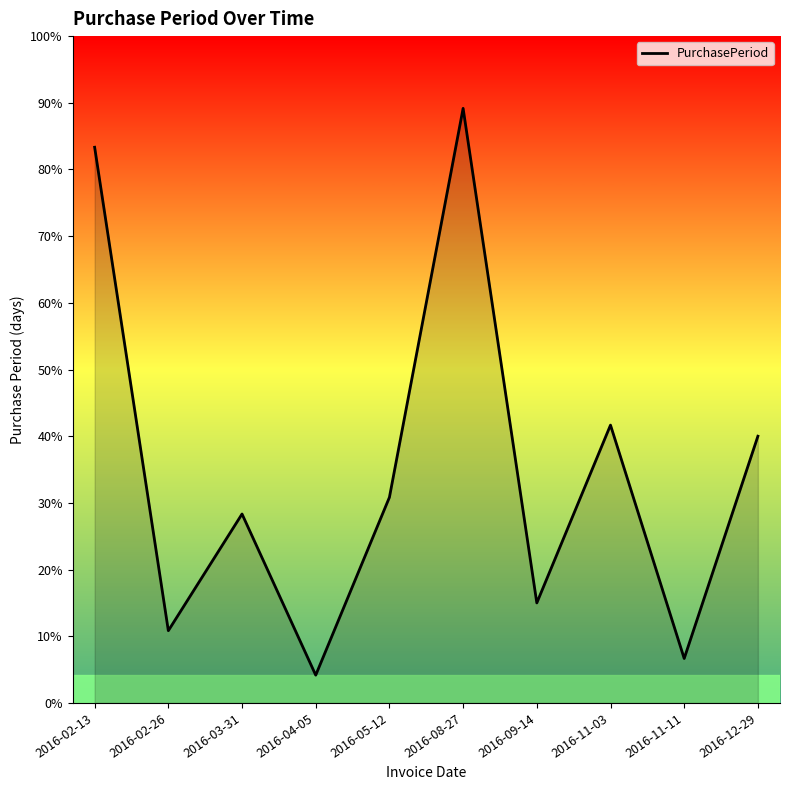

Reading right to left, transcribe all the data shown in this chart.

2016-12-29=48	2016-11-11=8	2016-11-03=50	2016-09-14=18	2016-08-27=107	2016-05-12=37	2016-04-05=5	2016-03-31=34	2016-02-26=13	2016-02-13=100